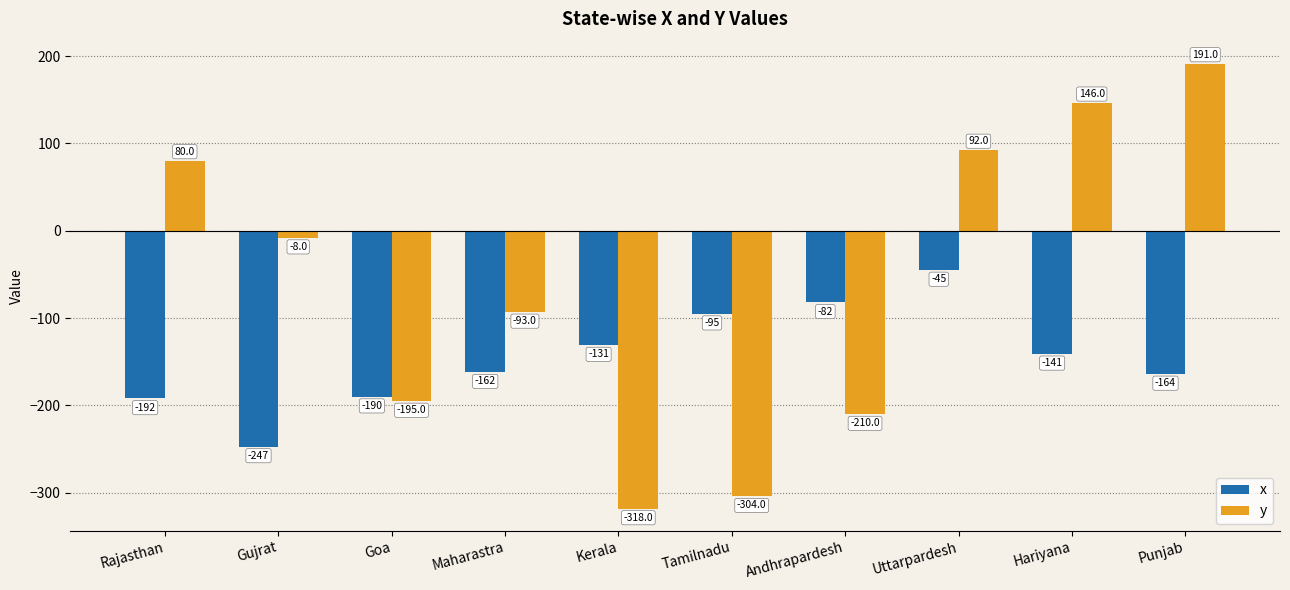

What is the label of the 8th bar from the left?

Uttarpardesh